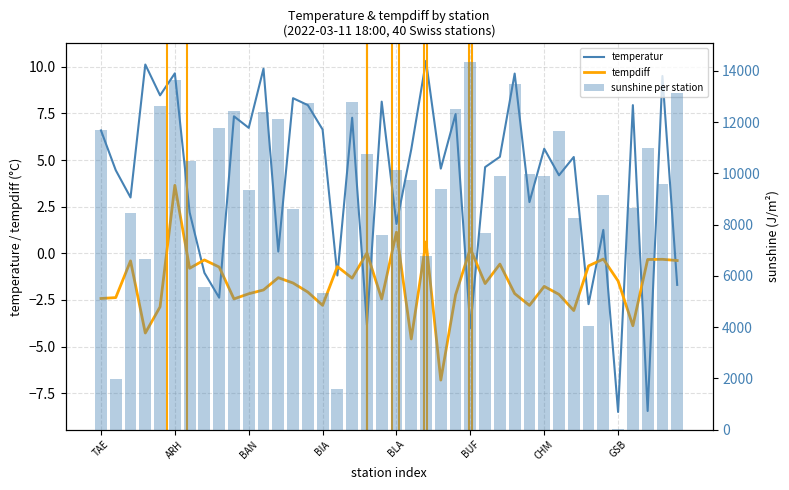

What is the difference between the maximum and second lowest values in the temperatur series?

18.8